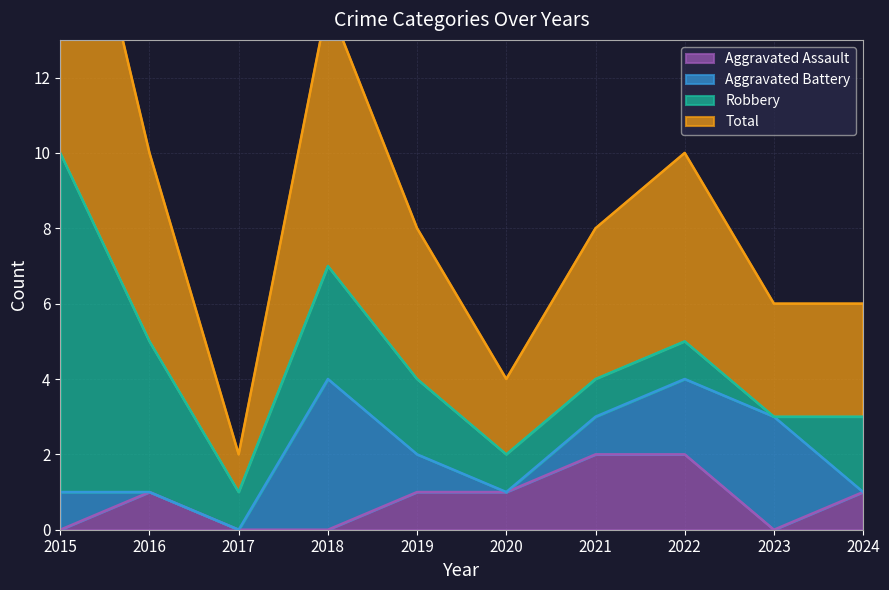

The Aggravated Assault series shows 0 at 2015. True or false?

True